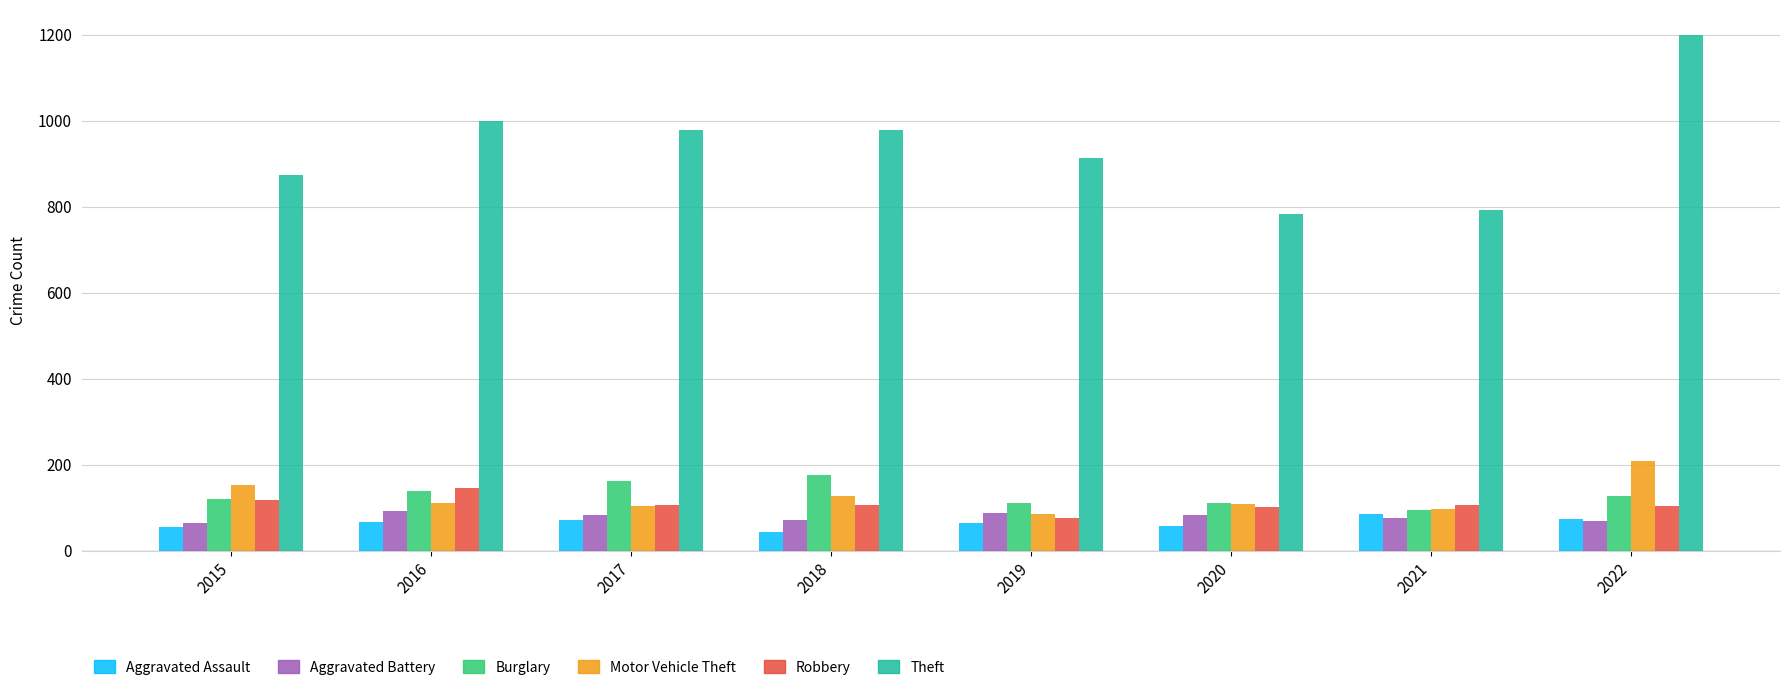

What are all the series names shown in the legend?

Aggravated Assault, Aggravated Battery, Burglary, Motor Vehicle Theft, Robbery, Theft